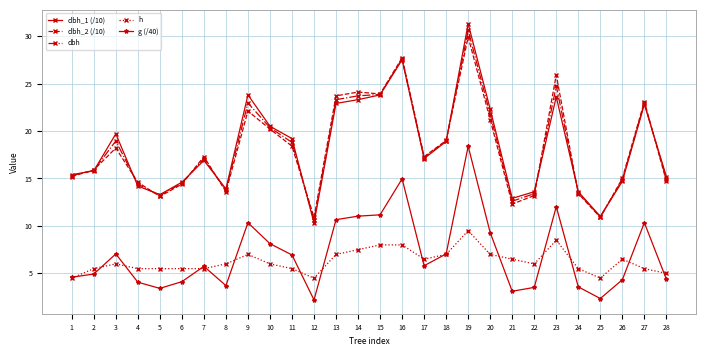

Which series changed the most between 8 and 17?

dbh_2 (/10)